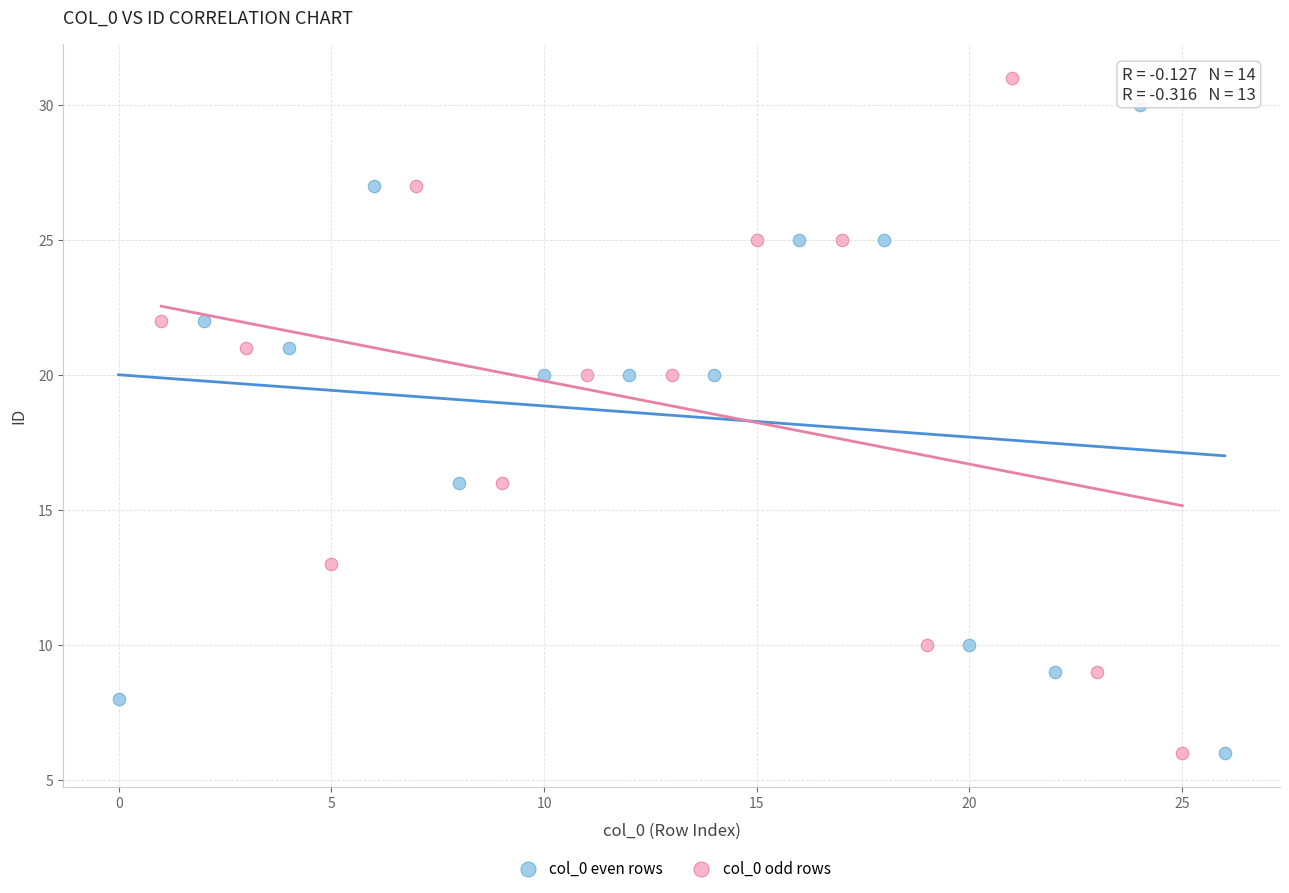

Which series contains the highest Y value?

col_0 odd rows